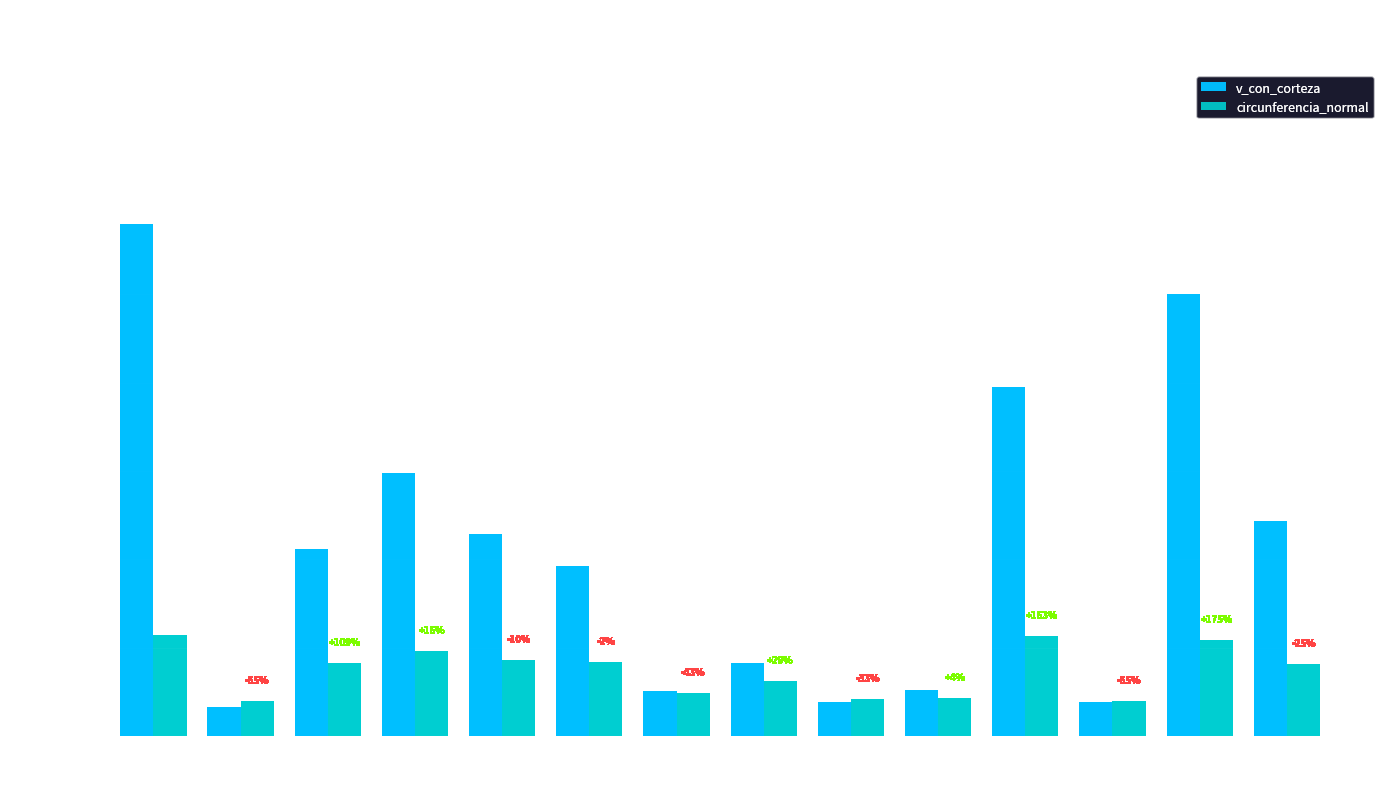

Does the chart contain any negative values?

No